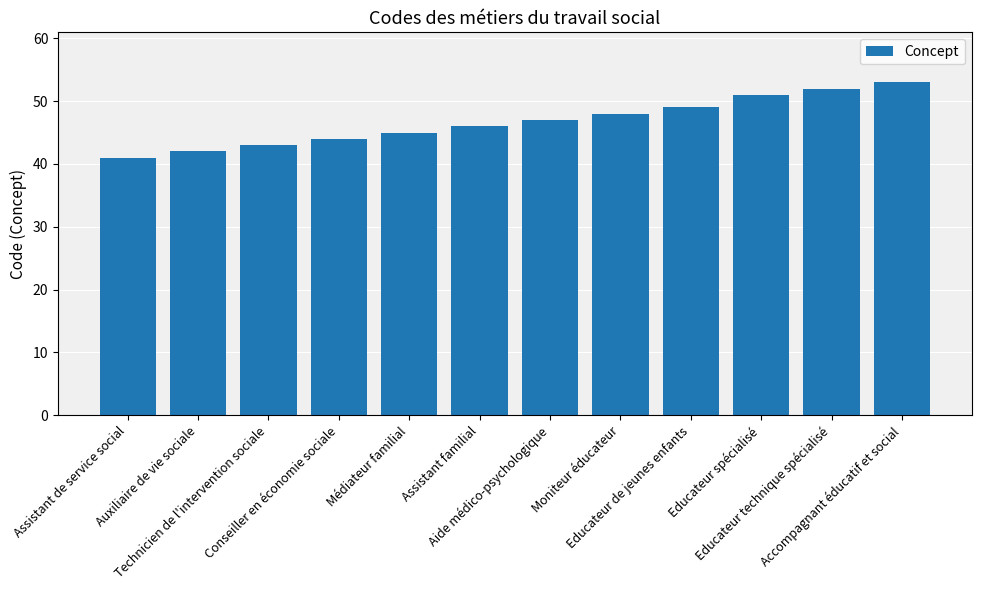

Is it true that the value at Accompagnant éducatif et social is 53?

True